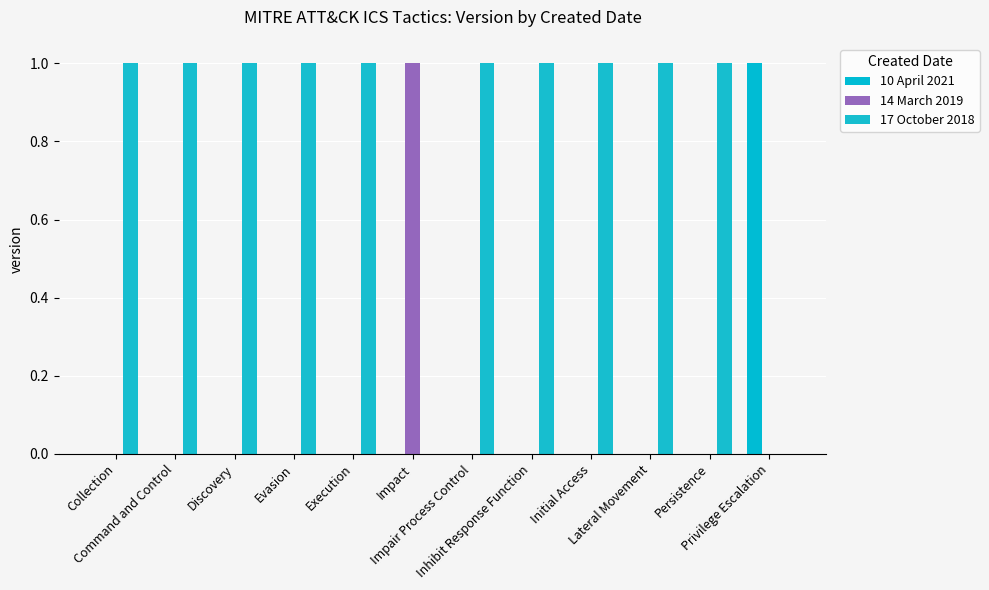

At which label is 14 March 2019 closest to 0?

Collection